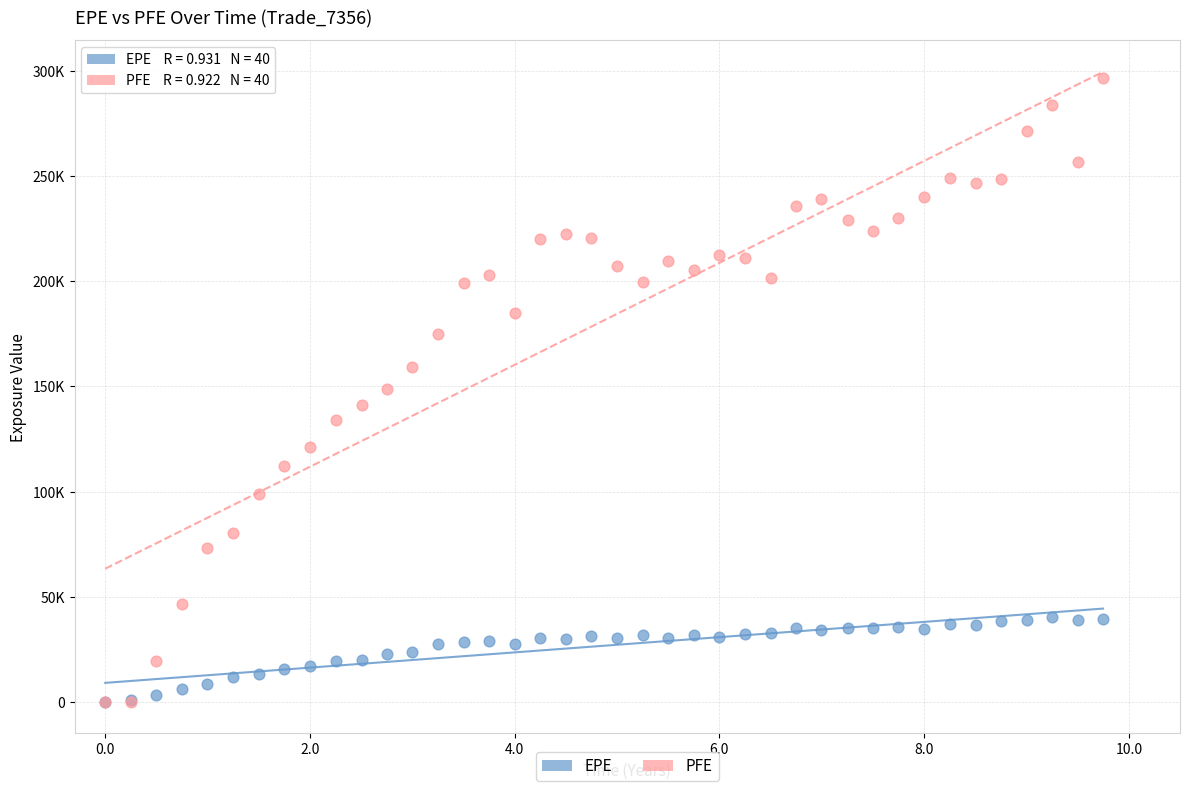

What are all the series names shown in the legend?

EPE, PFE